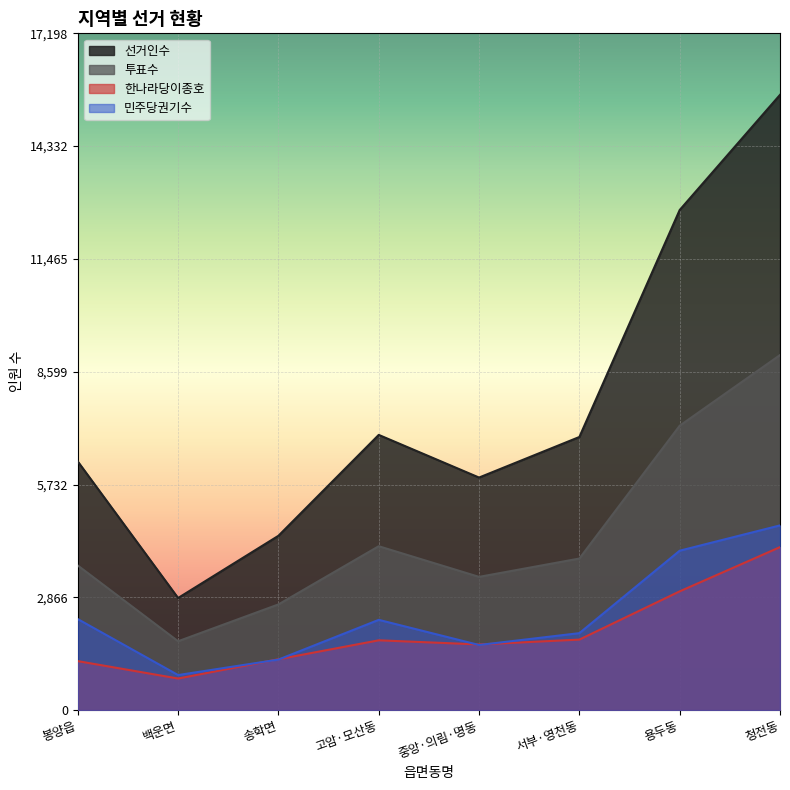

Reading left to right, transcribe all the data shown in this chart.

선거인수: 봉양읍=6319	백운면=2849	송학면=4430	고암·모산동=6994	중앙·의림·명동=5910	서부·영천동=6941	용두동=12709	청전동=15635
투표수: 봉양읍=3675	백운면=1750	송학면=2686	고암·모산동=4165	중앙·의림·명동=3386	서부·영천동=3852	용두동=7227	청전동=9023
한나라당이종호: 봉양읍=1245	백운면=803	송학면=1293	고암·모산동=1774	중앙·의림·명동=1669	서부·영천동=1792	용두동=3018	청전동=4142
민주당권기수: 봉양읍=2313	백운면=891	송학면=1284	고암·모산동=2294	중앙·의림·명동=1655	서부·영천동=1956	용두동=4051	청전동=4694